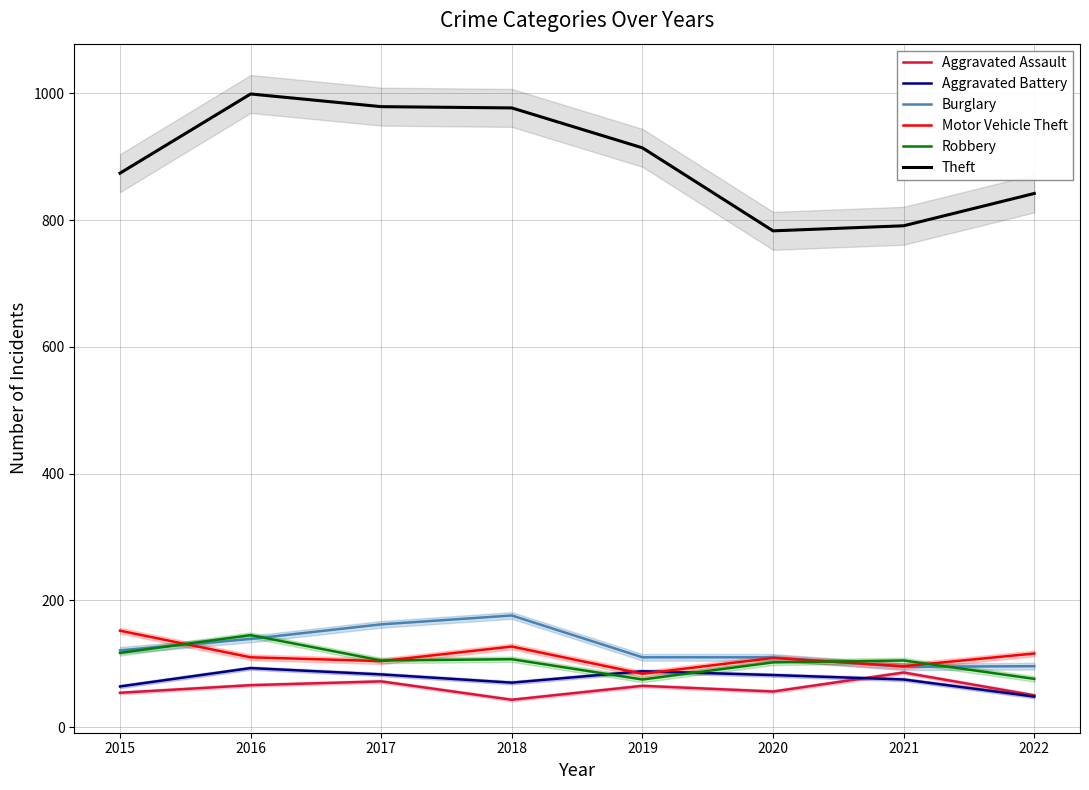

Reading left to right, what are all the values shown in this chart?

Aggravated Assault: 2015=54	2016=66	2017=72	2018=43	2019=65	2020=56	2021=86	2022=50
Aggravated Battery: 2015=64	2016=93	2017=83	2018=70	2019=88	2020=82	2021=75	2022=48
Burglary: 2015=121	2016=139	2017=162	2018=176	2019=110	2020=110	2021=95	2022=96
Motor Vehicle Theft: 2015=152	2016=110	2017=104	2018=127	2019=84	2020=109	2021=96	2022=116
Robbery: 2015=117	2016=145	2017=105	2018=107	2019=75	2020=102	2021=105	2022=76
Theft: 2015=874	2016=999	2017=979	2018=977	2019=914	2020=783	2021=791	2022=842